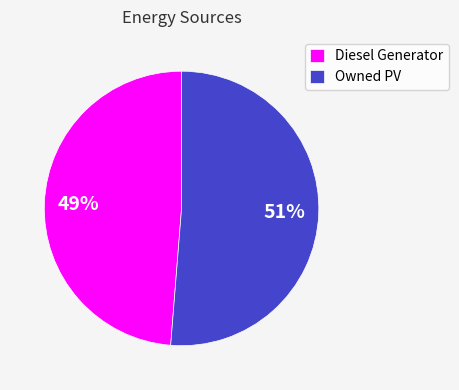

To the nearest percent, what is the average slice percentage?

50%